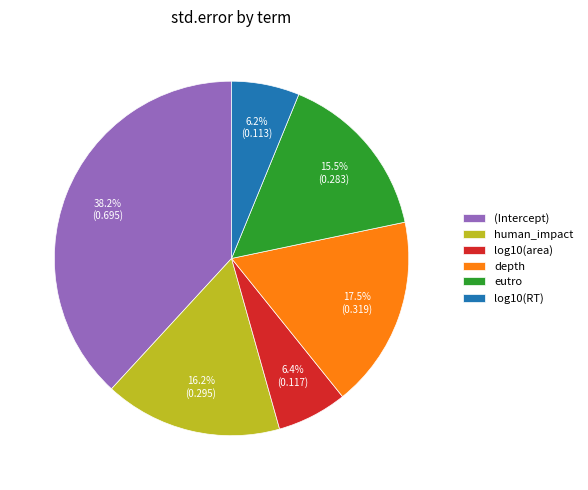

Which category has the biggest portion of the pie?

(Intercept)